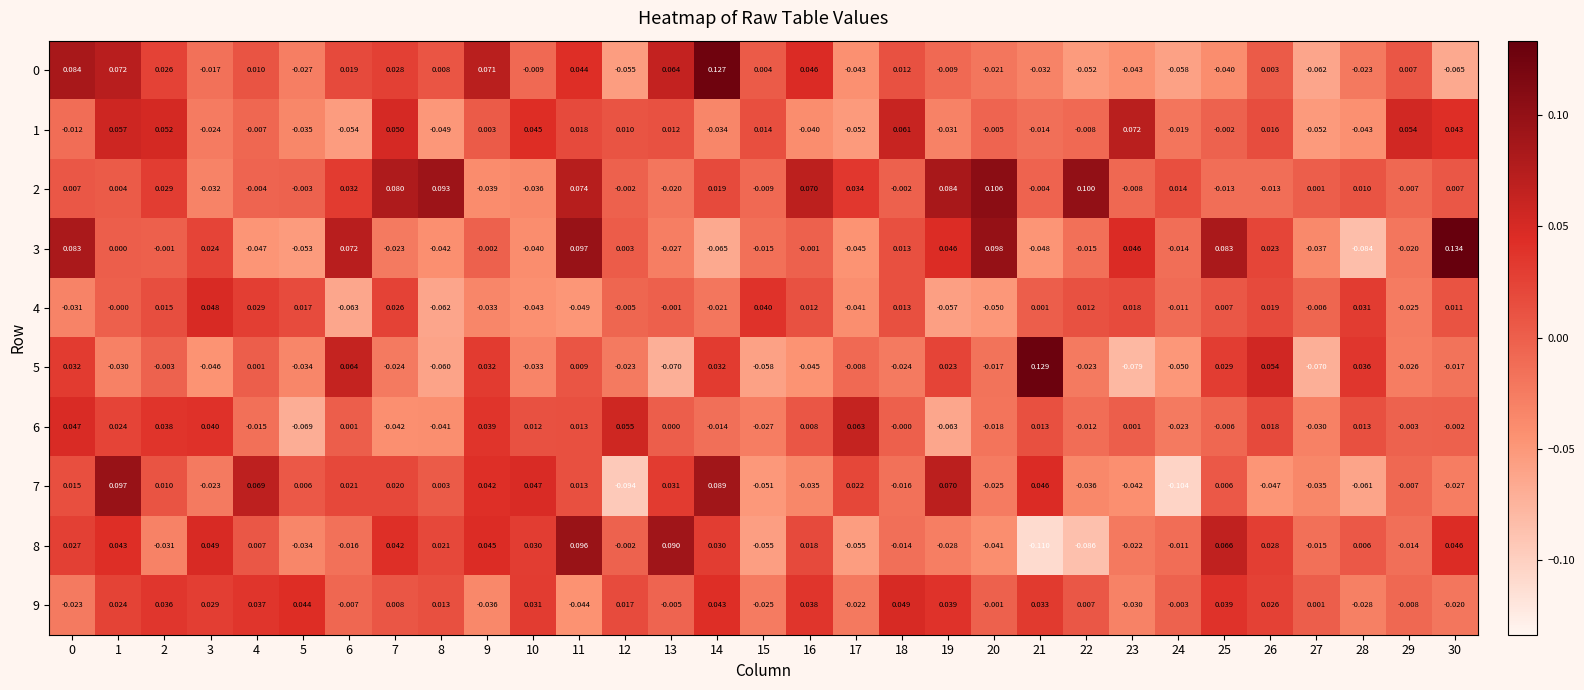

Reading right to left, what are all the values shown in this chart?

0: 30=-0.1	29=0.0	28=-0.0	27=-0.1	26=0.0	25=-0.0	24=-0.1	23=-0.0	22=-0.1	21=-0.0	20=-0.0	19=-0.0	18=0.0	17=-0.0	16=0.0	15=0.0	14=0.1	13=0.1	12=-0.1	11=0.0	10=-0.0	9=0.1	8=0.0	7=0.0	6=0.0	5=-0.0	4=0.0	3=-0.0	2=0.0	1=0.1	0=0.1
1: 30=0.0	29=0.1	28=-0.0	27=-0.1	26=0.0	25=-0.0	24=-0.0	23=0.1	22=-0.0	21=-0.0	20=-0.0	19=-0.0	18=0.1	17=-0.1	16=-0.0	15=0.0	14=-0.0	13=0.0	12=0.0	11=0.0	10=0.0	9=0.0	8=-0.0	7=0.1	6=-0.1	5=-0.0	4=-0.0	3=-0.0	2=0.1	1=0.1	0=-0.0
2: 30=0.0	29=-0.0	28=0.0	27=0.0	26=-0.0	25=-0.0	24=0.0	23=-0.0	22=0.1	21=-0.0	20=0.1	19=0.1	18=-0.0	17=0.0	16=0.1	15=-0.0	14=0.0	13=-0.0	12=-0.0	11=0.1	10=-0.0	9=-0.0	8=0.1	7=0.1	6=0.0	5=-0.0	4=-0.0	3=-0.0	2=0.0	1=0.0	0=0.0
3: 30=0.1	29=-0.0	28=-0.1	27=-0.0	26=0.0	25=0.1	24=-0.0	23=0.0	22=-0.0	21=-0.0	20=0.1	19=0.0	18=0.0	17=-0.0	16=-0.0	15=-0.0	14=-0.1	13=-0.0	12=0.0	11=0.1	10=-0.0	9=-0.0	8=-0.0	7=-0.0	6=0.1	5=-0.1	4=-0.0	3=0.0	2=-0.0	1=0.0	0=0.1
4: 30=0.0	29=-0.0	28=0.0	27=-0.0	26=0.0	25=0.0	24=-0.0	23=0.0	22=0.0	21=0.0	20=-0.1	19=-0.1	18=0.0	17=-0.0	16=0.0	15=0.0	14=-0.0	13=-0.0	12=-0.0	11=-0.0	10=-0.0	9=-0.0	8=-0.1	7=0.0	6=-0.1	5=0.0	4=0.0	3=0.0	2=0.0	1=-0.0	0=-0.0
5: 30=-0.0	29=-0.0	28=0.0	27=-0.1	26=0.1	25=0.0	24=-0.1	23=-0.1	22=-0.0	21=0.1	20=-0.0	19=0.0	18=-0.0	17=-0.0	16=-0.0	15=-0.1	14=0.0	13=-0.1	12=-0.0	11=0.0	10=-0.0	9=0.0	8=-0.1	7=-0.0	6=0.1	5=-0.0	4=0.0	3=-0.0	2=-0.0	1=-0.0	0=0.0
6: 30=-0.0	29=-0.0	28=0.0	27=-0.0	26=0.0	25=-0.0	24=-0.0	23=0.0	22=-0.0	21=0.0	20=-0.0	19=-0.1	18=-0.0	17=0.1	16=0.0	15=-0.0	14=-0.0	13=0.0	12=0.1	11=0.0	10=0.0	9=0.0	8=-0.0	7=-0.0	6=0.0	5=-0.1	4=-0.0	3=0.0	2=0.0	1=0.0	0=0.0
7: 30=-0.0	29=-0.0	28=-0.1	27=-0.0	26=-0.0	25=0.0	24=-0.1	23=-0.0	22=-0.0	21=0.0	20=-0.0	19=0.1	18=-0.0	17=0.0	16=-0.0	15=-0.1	14=0.1	13=0.0	12=-0.1	11=0.0	10=0.0	9=0.0	8=0.0	7=0.0	6=0.0	5=0.0	4=0.1	3=-0.0	2=0.0	1=0.1	0=0.0
8: 30=0.0	29=-0.0	28=0.0	27=-0.0	26=0.0	25=0.1	24=-0.0	23=-0.0	22=-0.1	21=-0.1	20=-0.0	19=-0.0	18=-0.0	17=-0.1	16=0.0	15=-0.1	14=0.0	13=0.1	12=-0.0	11=0.1	10=0.0	9=0.0	8=0.0	7=0.0	6=-0.0	5=-0.0	4=0.0	3=0.0	2=-0.0	1=0.0	0=0.0
9: 30=-0.0	29=-0.0	28=-0.0	27=0.0	26=0.0	25=0.0	24=-0.0	23=-0.0	22=0.0	21=0.0	20=-0.0	19=0.0	18=0.0	17=-0.0	16=0.0	15=-0.0	14=0.0	13=-0.0	12=0.0	11=-0.0	10=0.0	9=-0.0	8=0.0	7=0.0	6=-0.0	5=0.0	4=0.0	3=0.0	2=0.0	1=0.0	0=-0.0